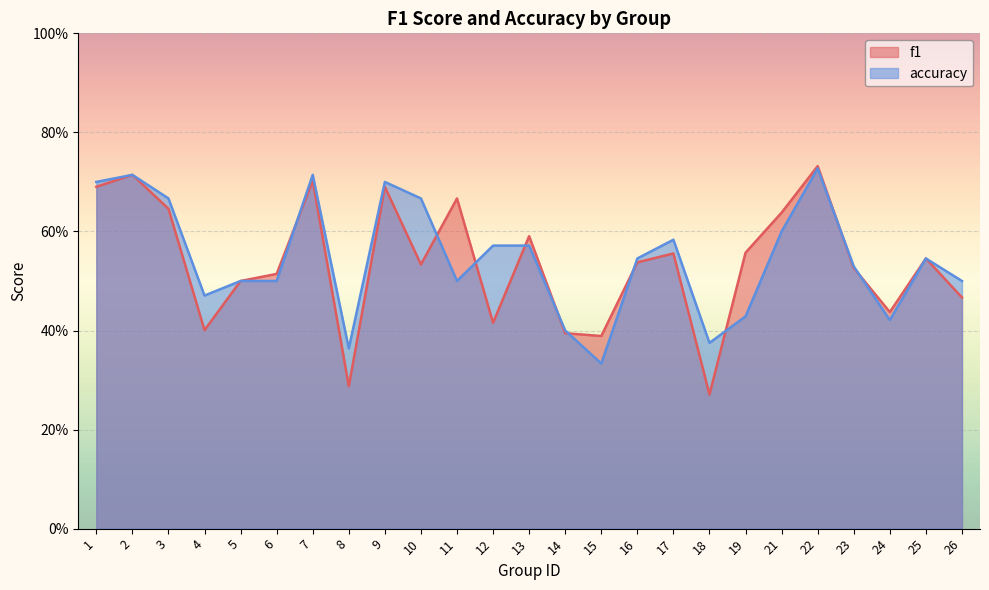

Where is accuracy nearest to the value 0?

15